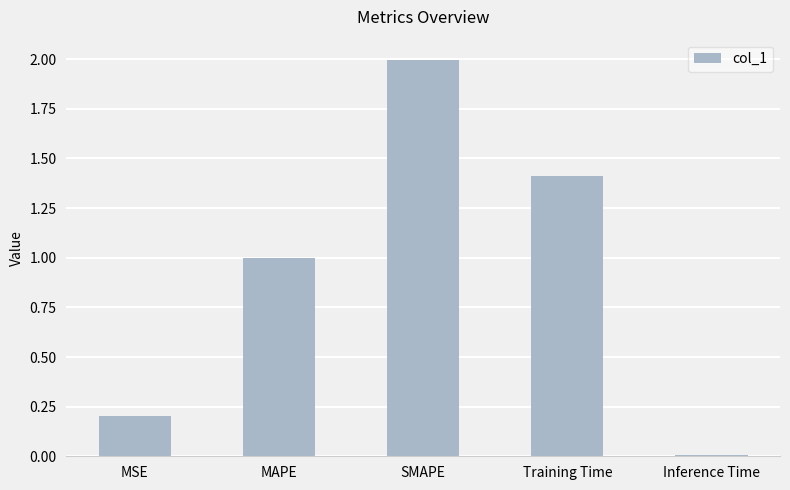

What is the value of the 4th bar from the left?

1.4